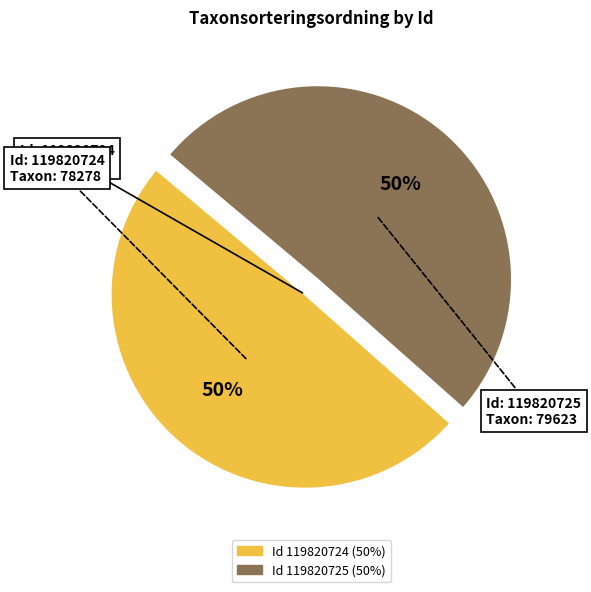

To the nearest percent, what is the average slice percentage?

50%